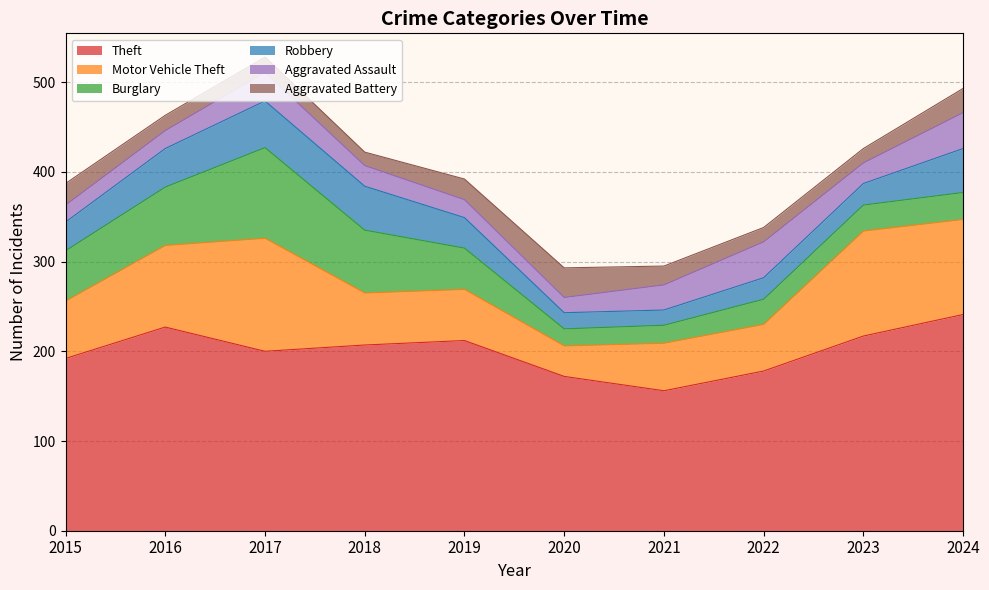

Reading left to right, transcribe all the data shown in this chart.

Theft: 192	227	200	207	212	172	156	178	217	241
Motor Vehicle Theft: 64	91	126	58	57	34	53	52	117	106
Burglary: 56	65	101	70	46	19	20	28	29	30
Robbery: 32	43	52	49	34	18	17	24	24	49
Aggravated Assault: 19	20	32	23	20	17	28	40	23	40
Aggravated Battery: 24	17	17	15	23	33	21	16	16	27